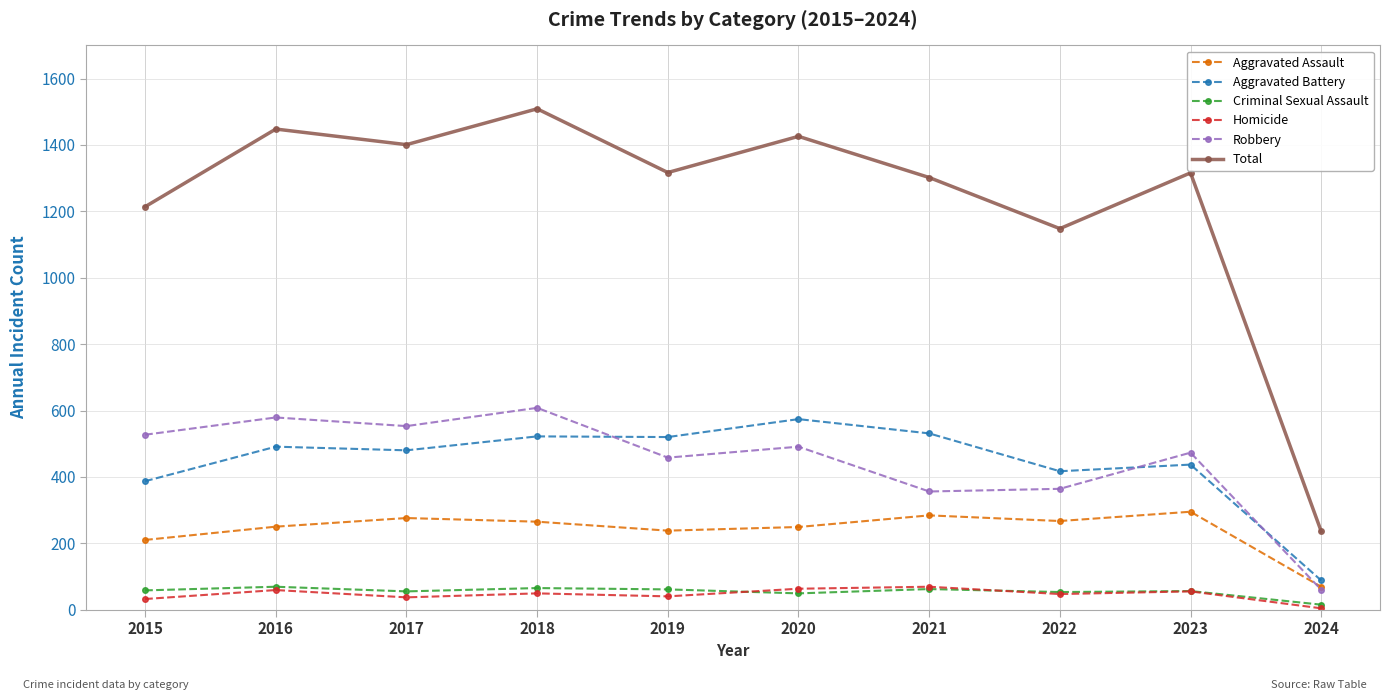

How many series are shown in this chart?

6